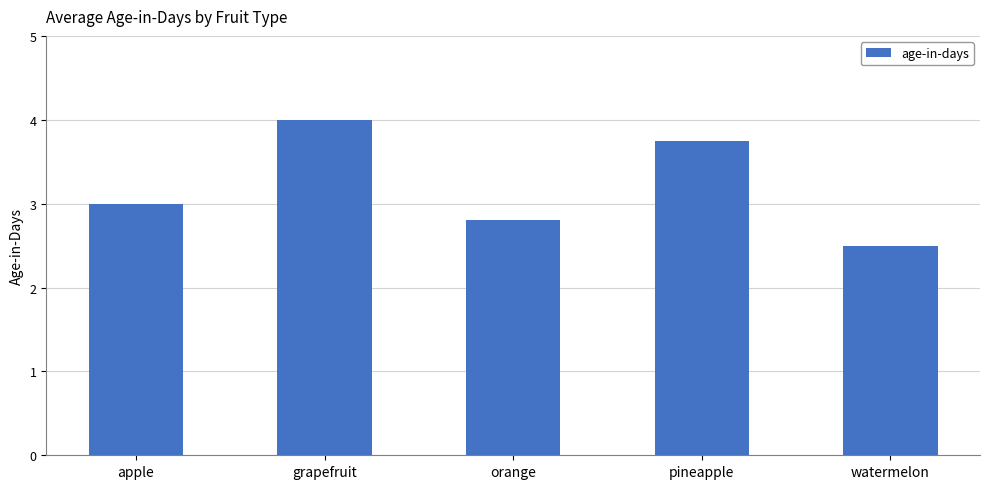

What is the approximate value at grapefruit?

4.0